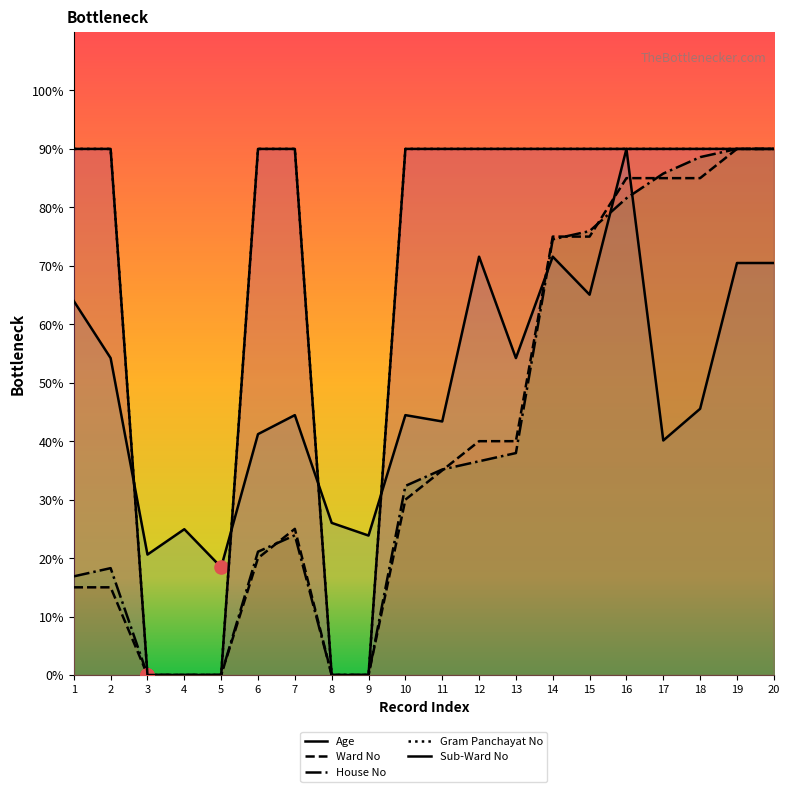

Which series reaches the minimum Y coordinate?

Ward No